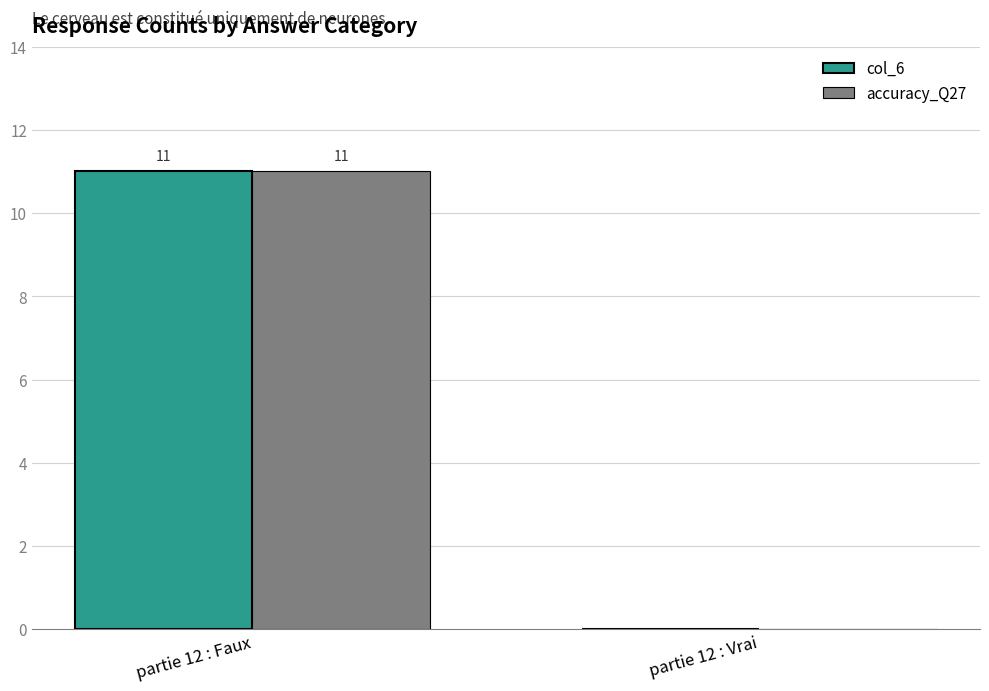

Is it true that accuracy_Q27 equals 11 at partie 12 : Faux?

True